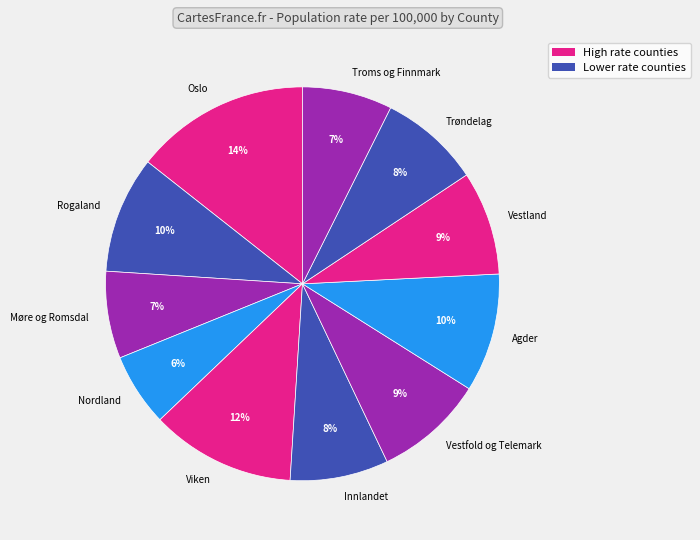

Is it true that Agder is 23% of the pie?

False